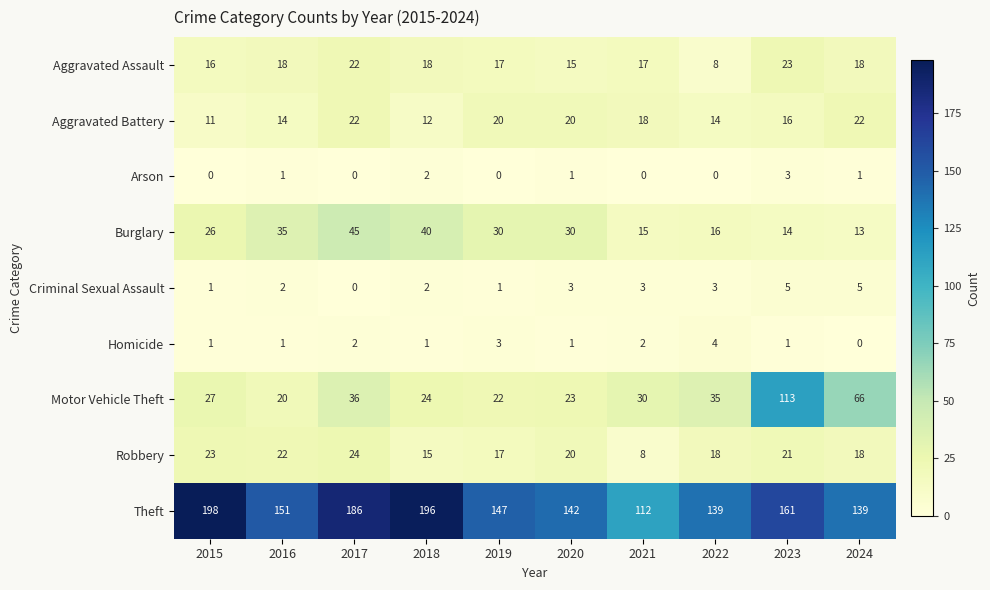

What is the difference between the highest and lowest values at 2020?

141